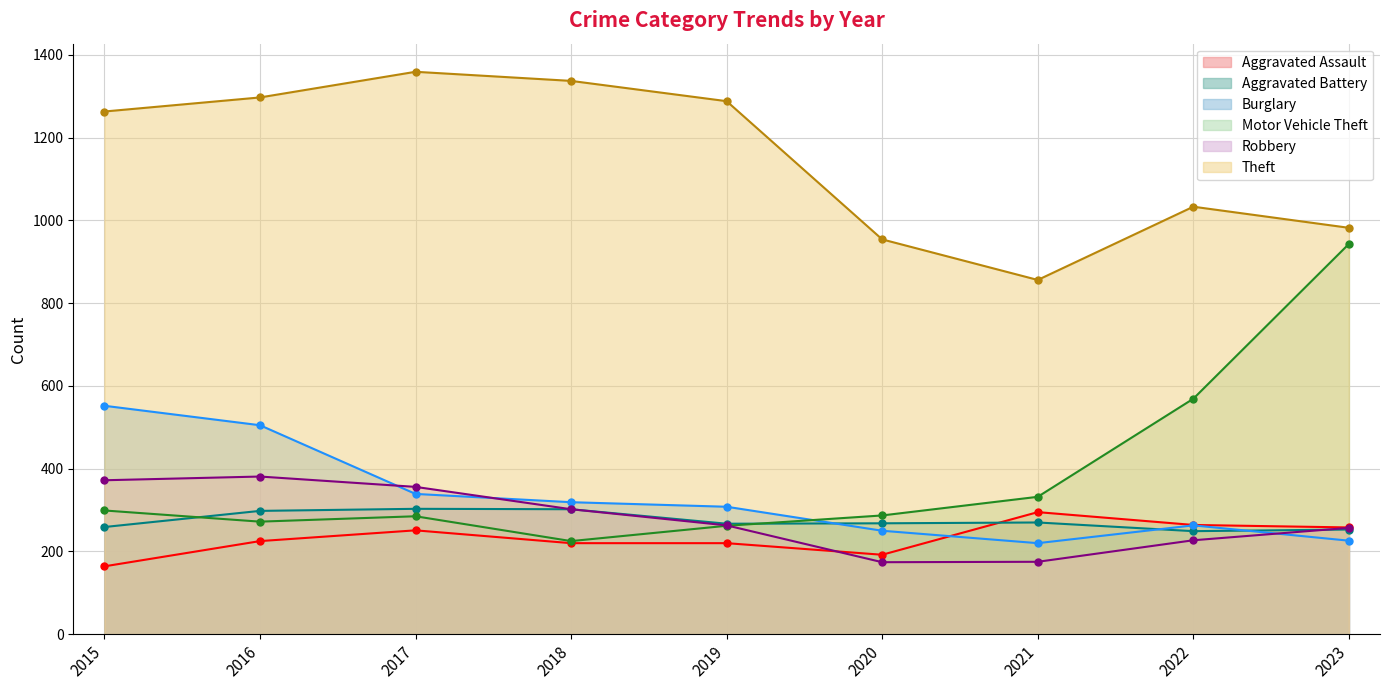

What is the value of the Burglary point at the 2nd from the left?

505